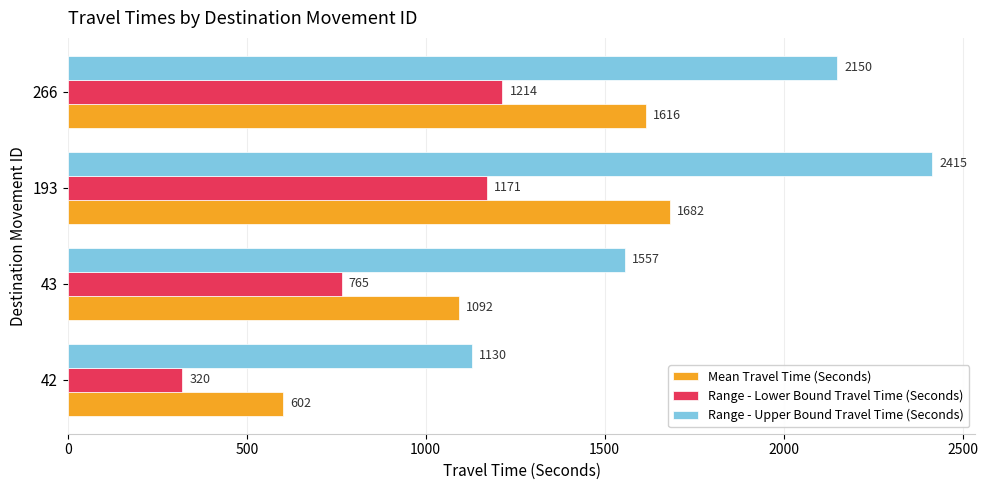

What are all the series names shown in the legend?

Mean Travel Time (Seconds), Range - Lower Bound Travel Time (Seconds), Range - Upper Bound Travel Time (Seconds)